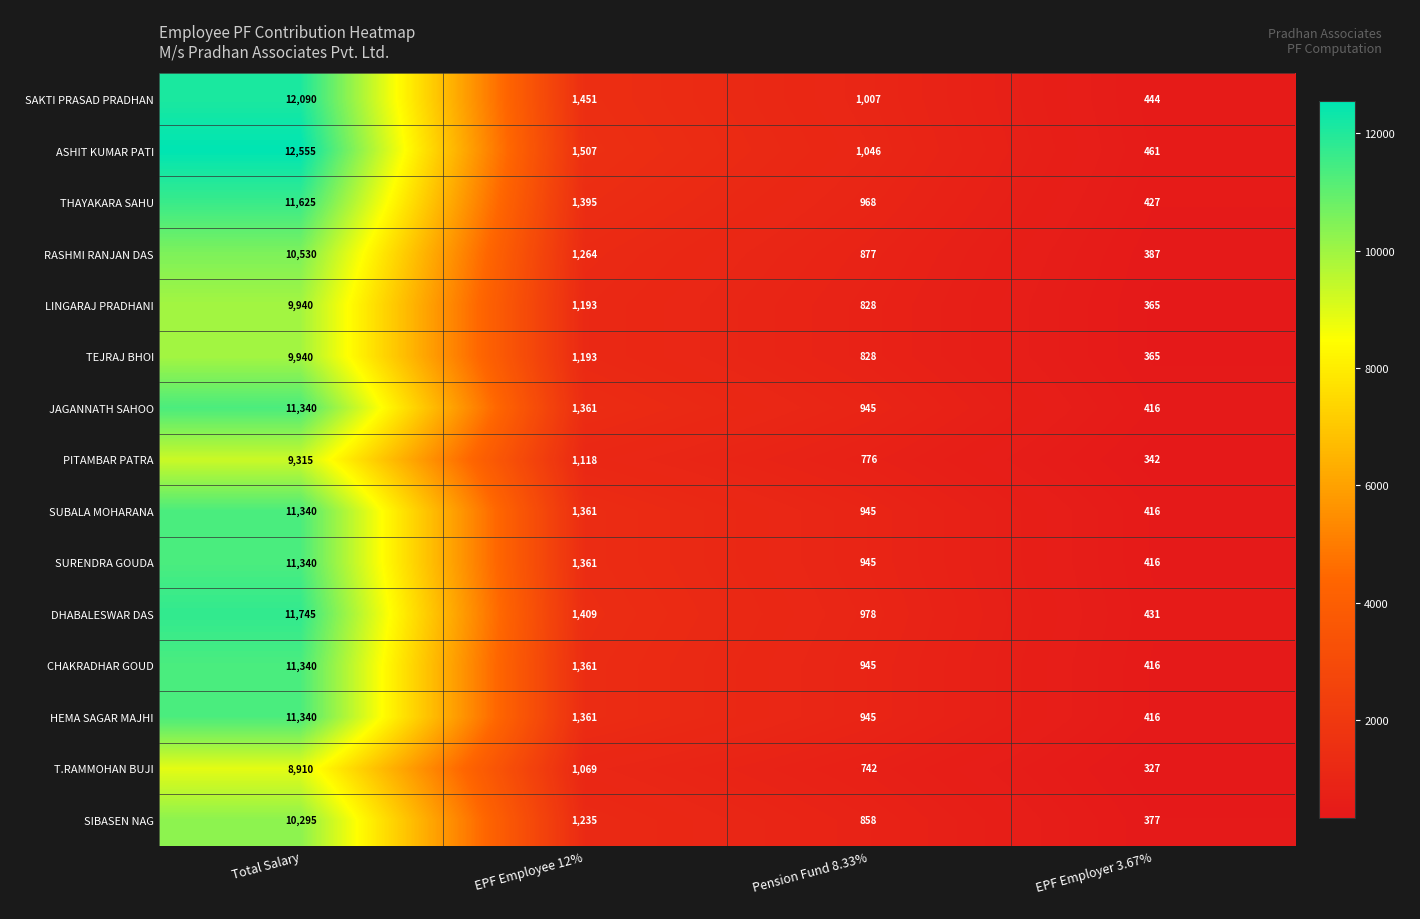

The value of DHABALESWAR DAS at EPF Employee 12% is 1409. True or false?

True